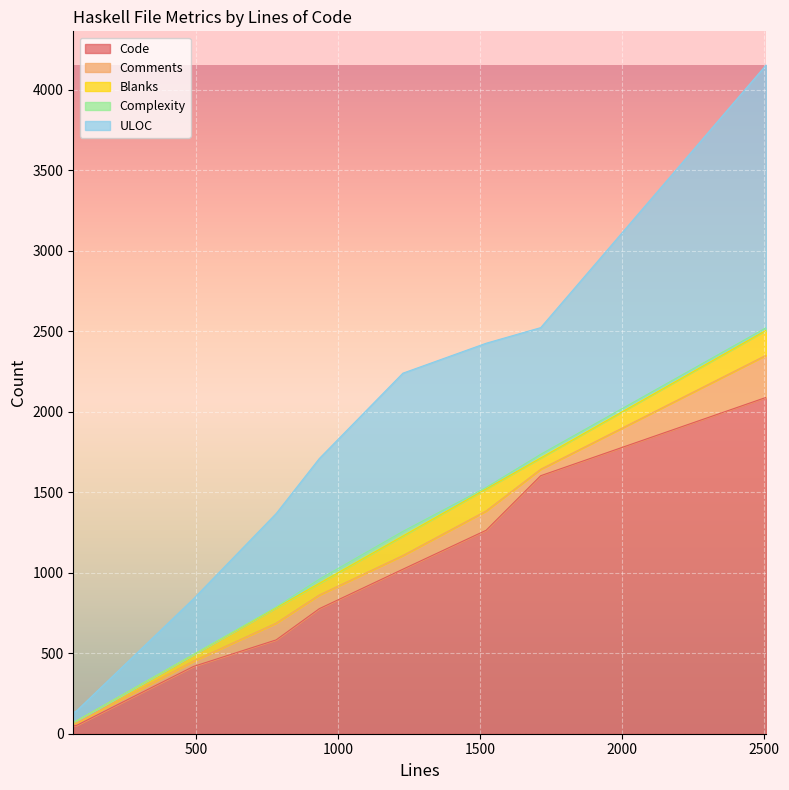

Which has a higher value, 934 or 1713?

1713